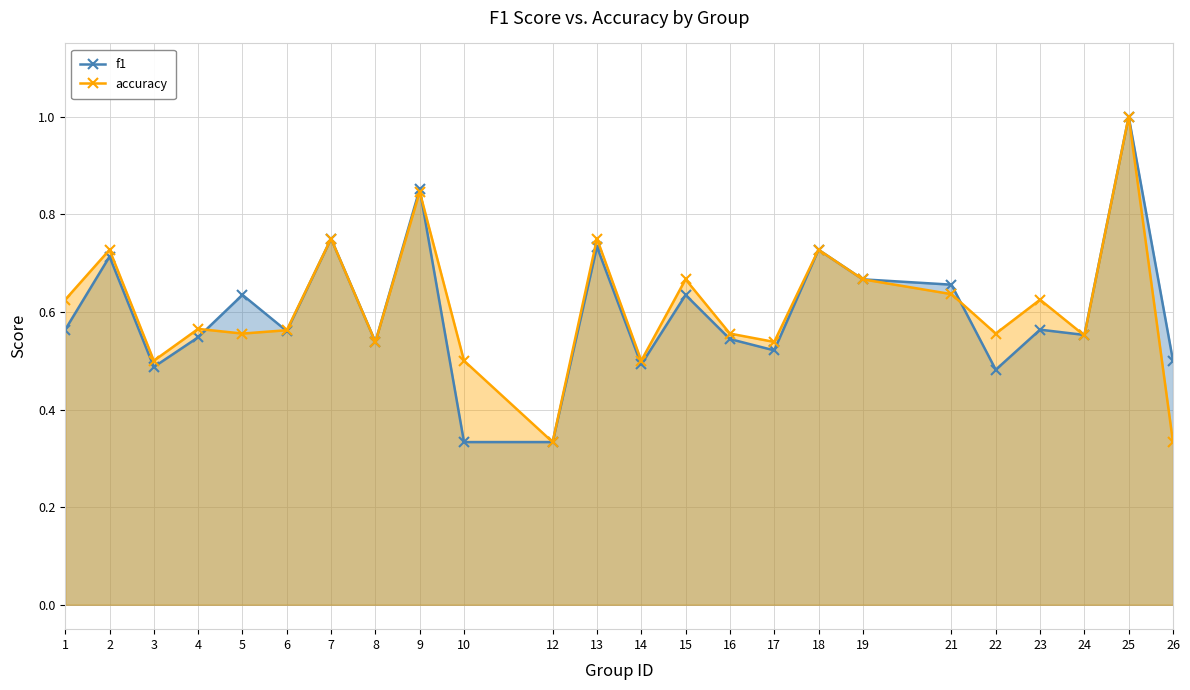

Reading left to right, transcribe all the data shown in this chart.

f1: 0.6	0.7	0.5	0.5	0.6	0.6	0.8	0.5	0.9	0.3	0.3	0.7	0.5	0.6	0.5	0.5	0.7	0.7	0.7	0.5	0.6	0.6	1.0	0.5
accuracy: 0.6	0.7	0.5	0.6	0.6	0.6	0.8	0.5	0.8	0.5	0.3	0.8	0.5	0.7	0.6	0.5	0.7	0.7	0.6	0.6	0.6	0.6	1.0	0.3